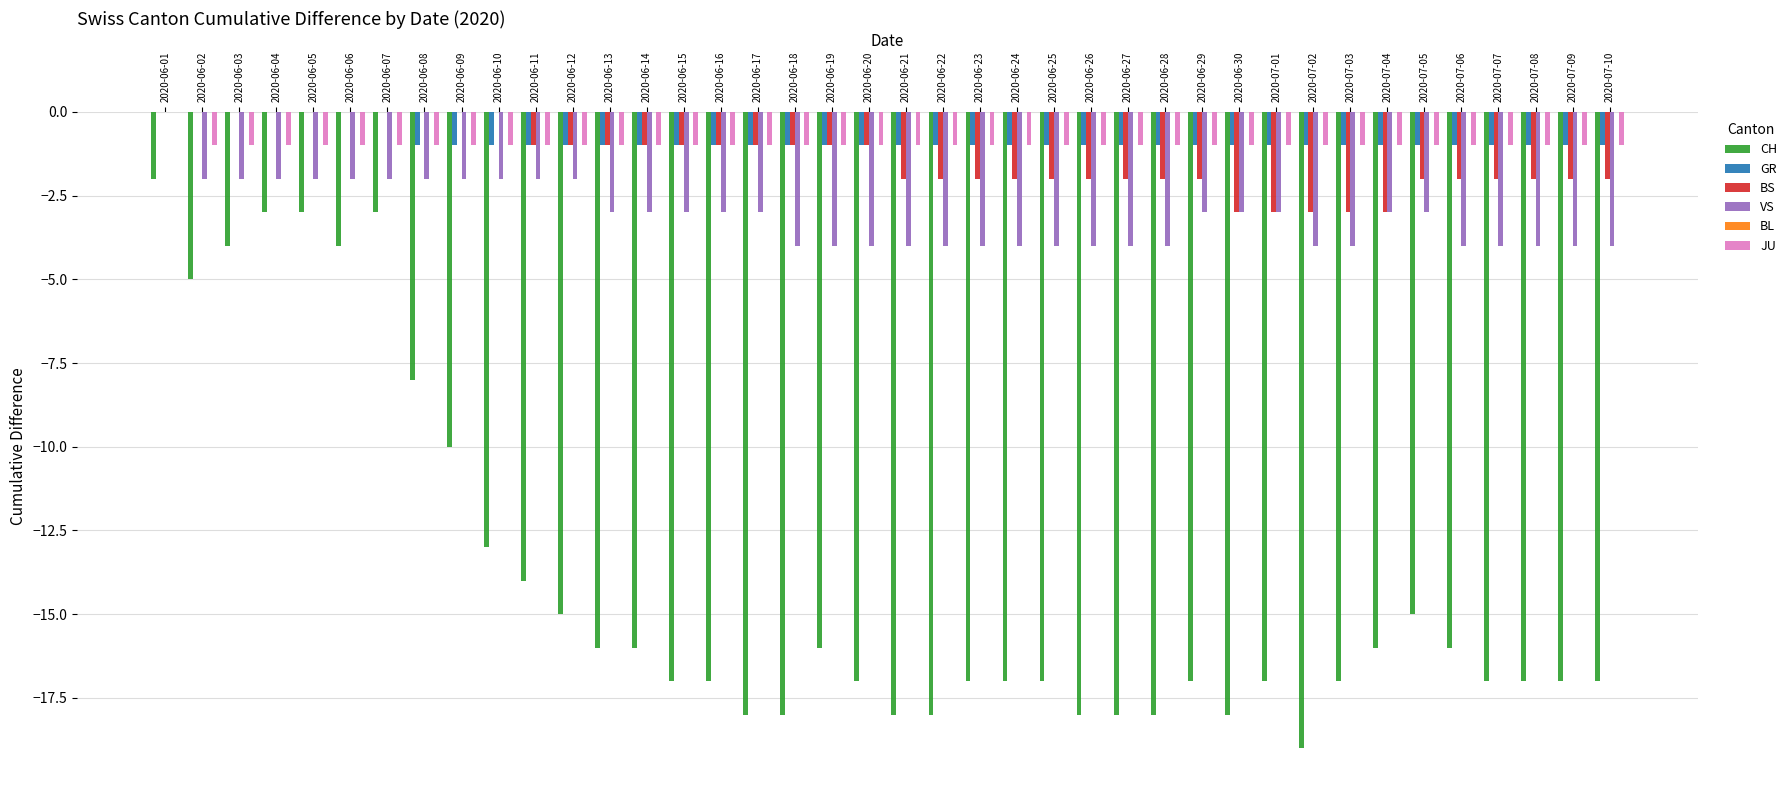

Which series has the widest spread of values?

CH